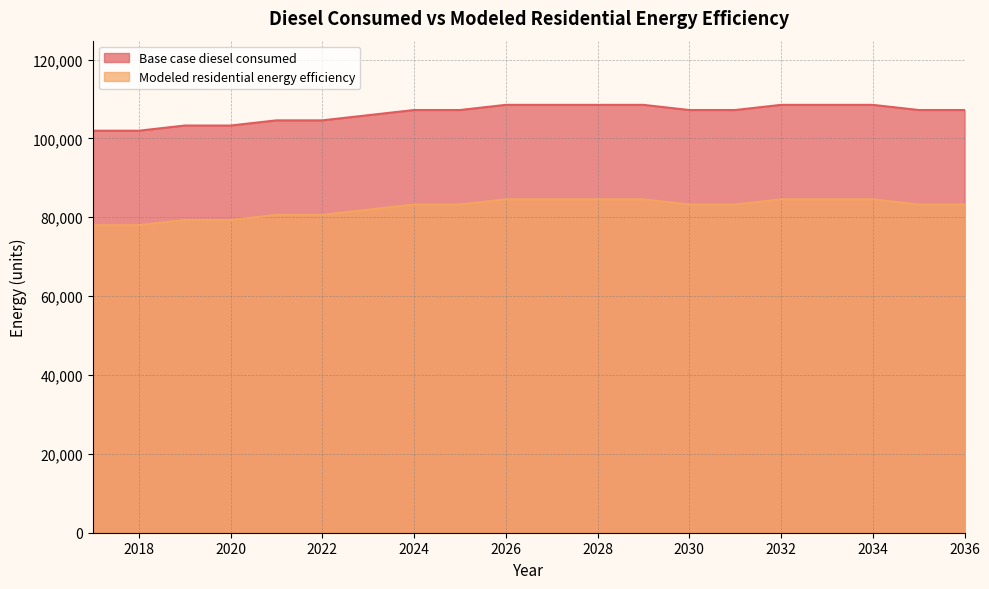

Which series changed the most between 2027 and 2034?

Base case diesel consumed